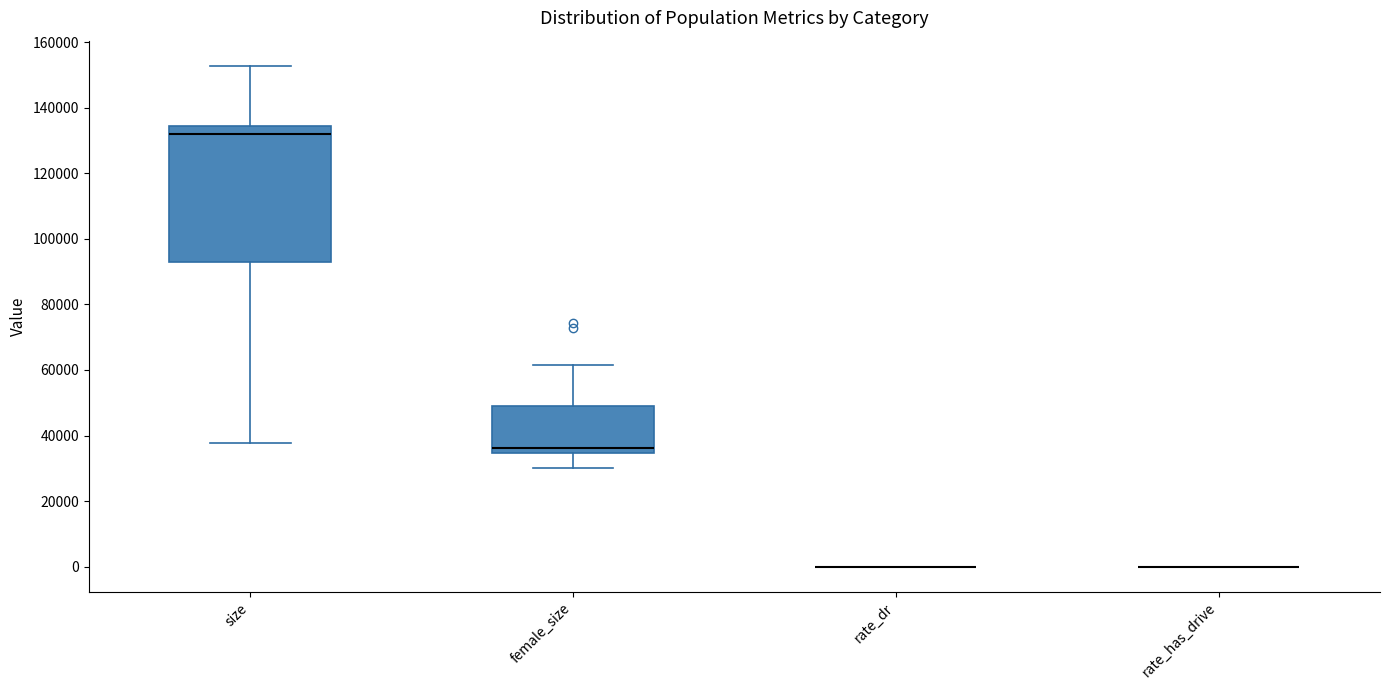

Reading left to right, transcribe this box plot: for each box, give where its median line is, the range the box spans, and where its two whiskers end, as read against the y-axis. The values are not printed on the chart, so give them approximately, as read against the axis.

size: median 132000, box 94000 to 134000, whiskers 38000 to 152000
female_size: median 36000, box 34000 to 48000, whiskers 30000 to 62000
rate_dr: box collapsed to a line at 0, whiskers 0 to 0
rate_has_drive: box collapsed to a line at 0, whiskers 0 to 0